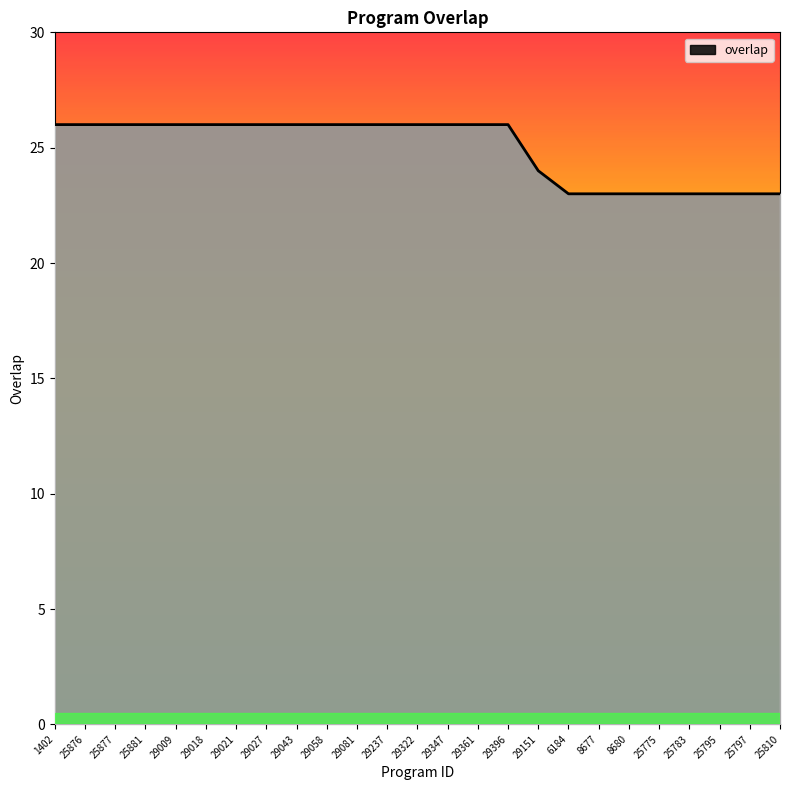

Read the value at 29361.

26